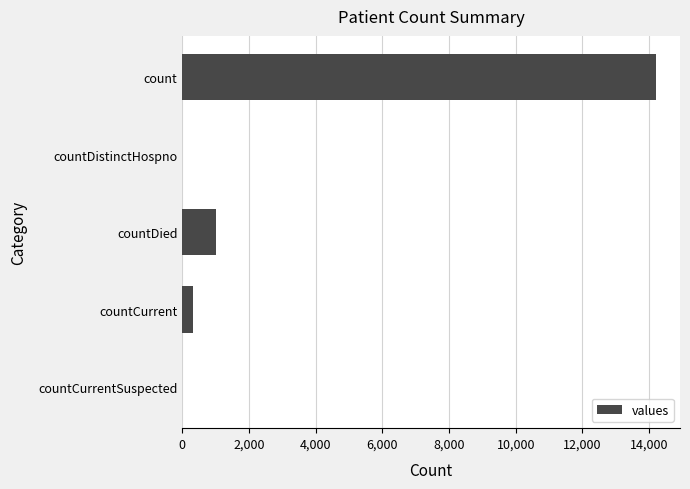

What is the sum of all values?

15563